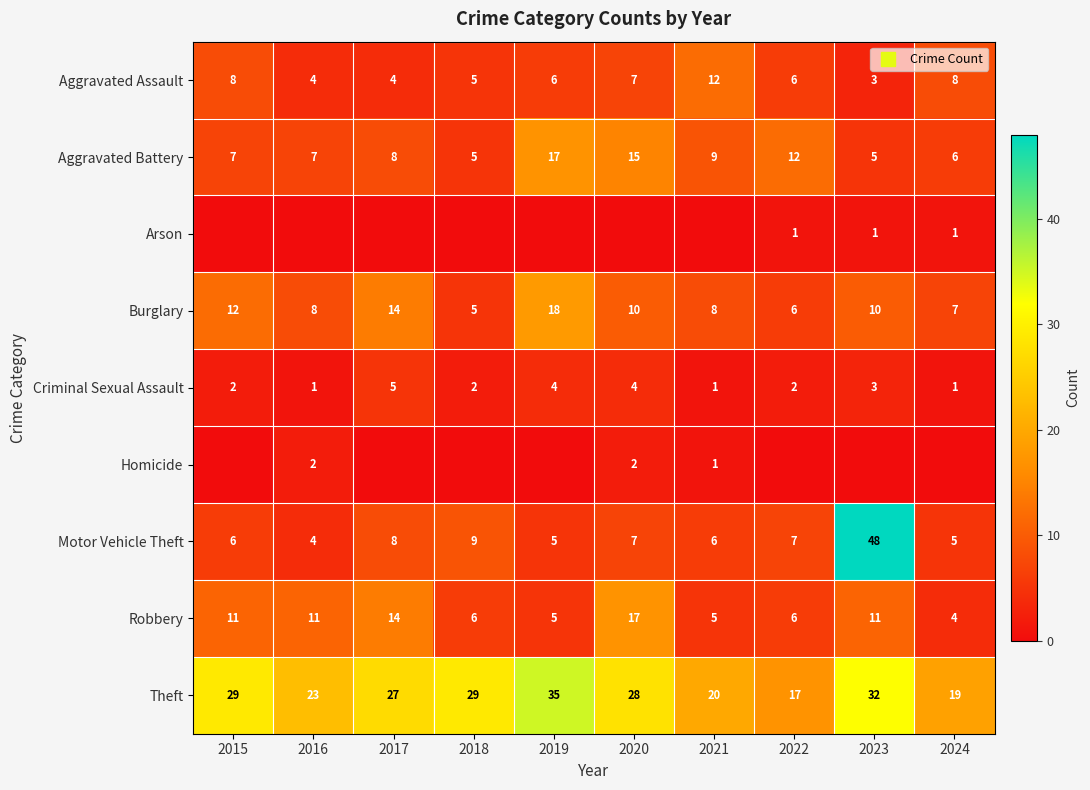

Is it true that Theft equals 54 at 2019?

False